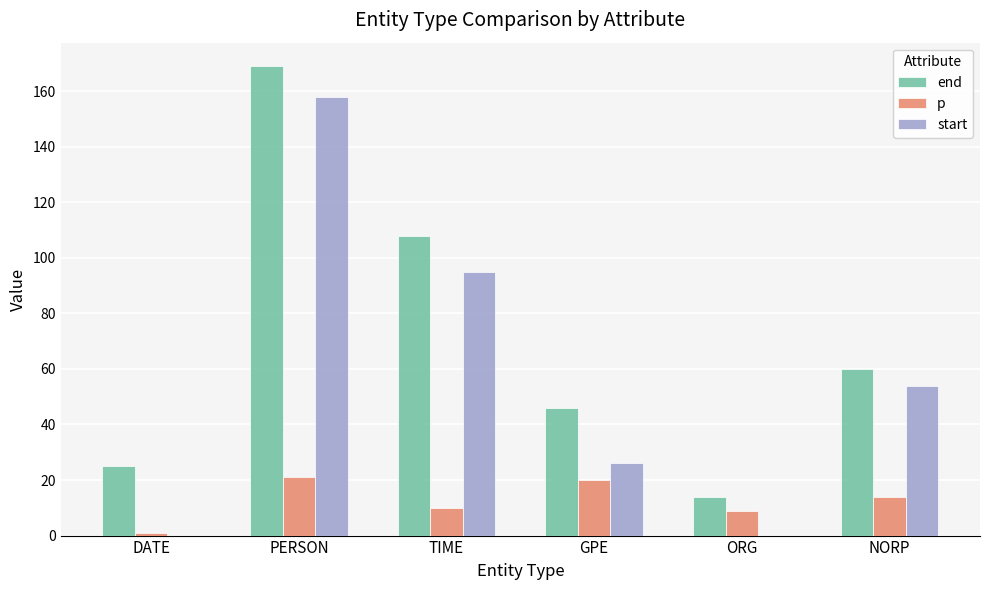

What is the greatest value displayed?

169